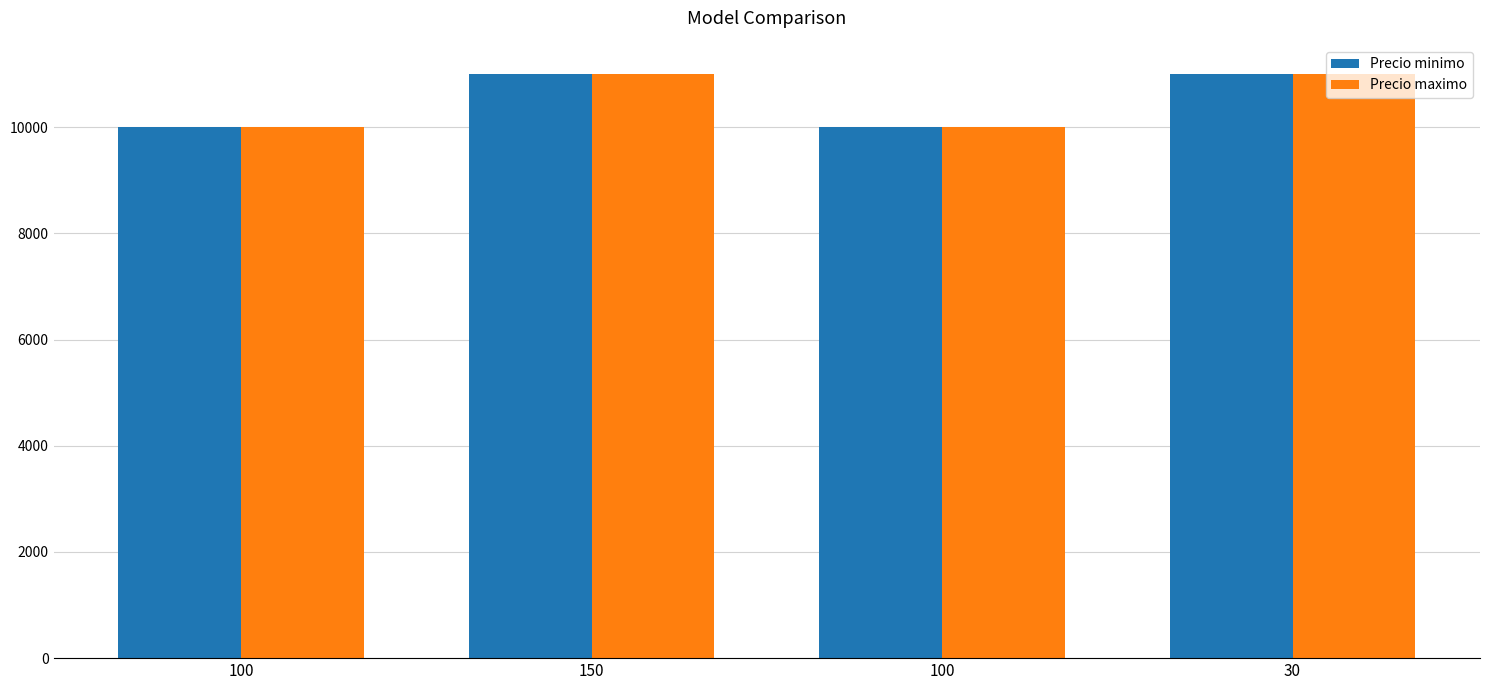

Is it true that Precio minimo equals 10000 at 100?

True